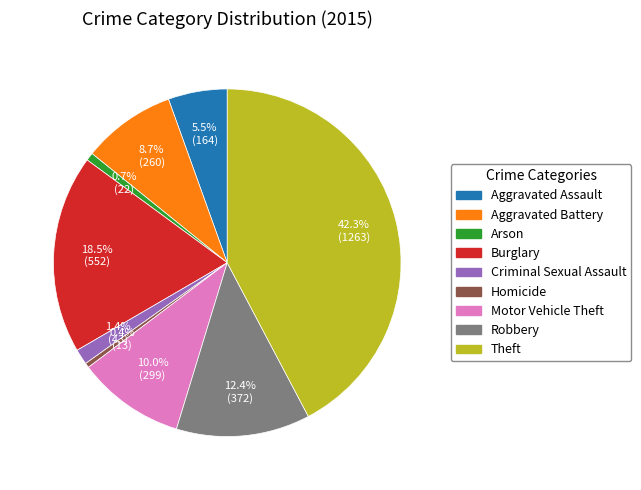

Does Theft account for over 50% of the chart?

No